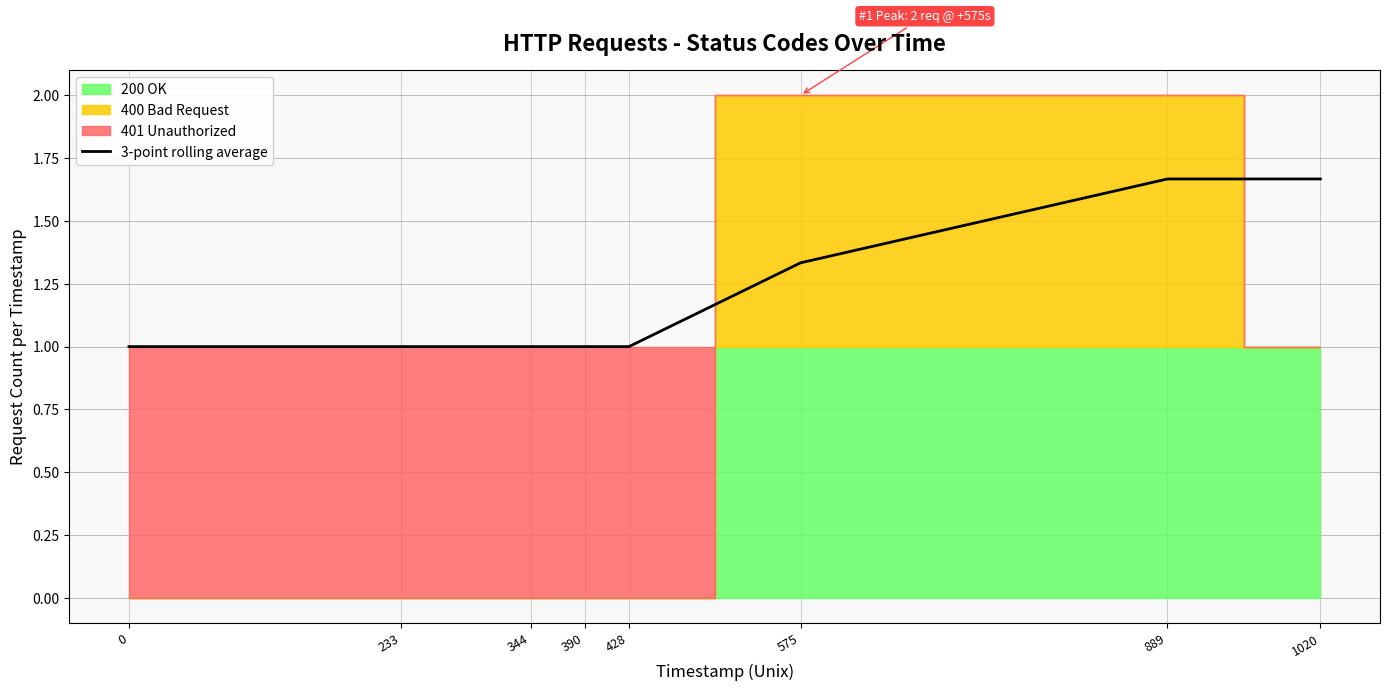

The value at 344 is 1.4. True or false?

False